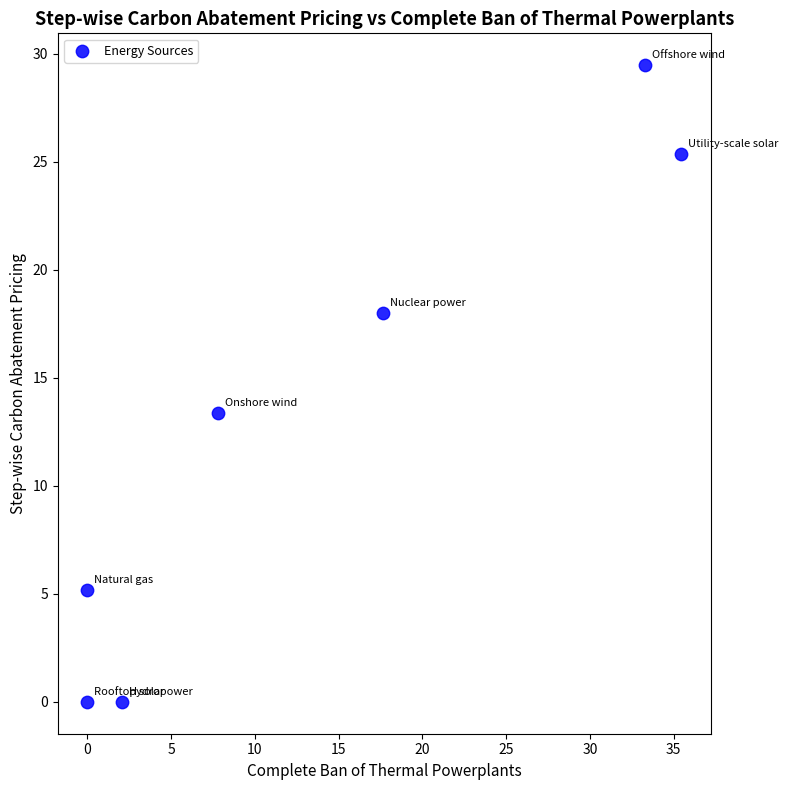

What Y value in the scatter plot is closest to 14?

13.4